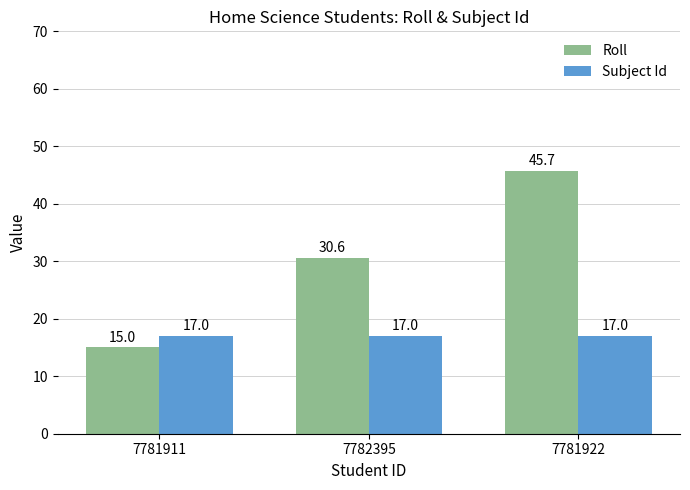

What is the greatest value displayed?

45.7